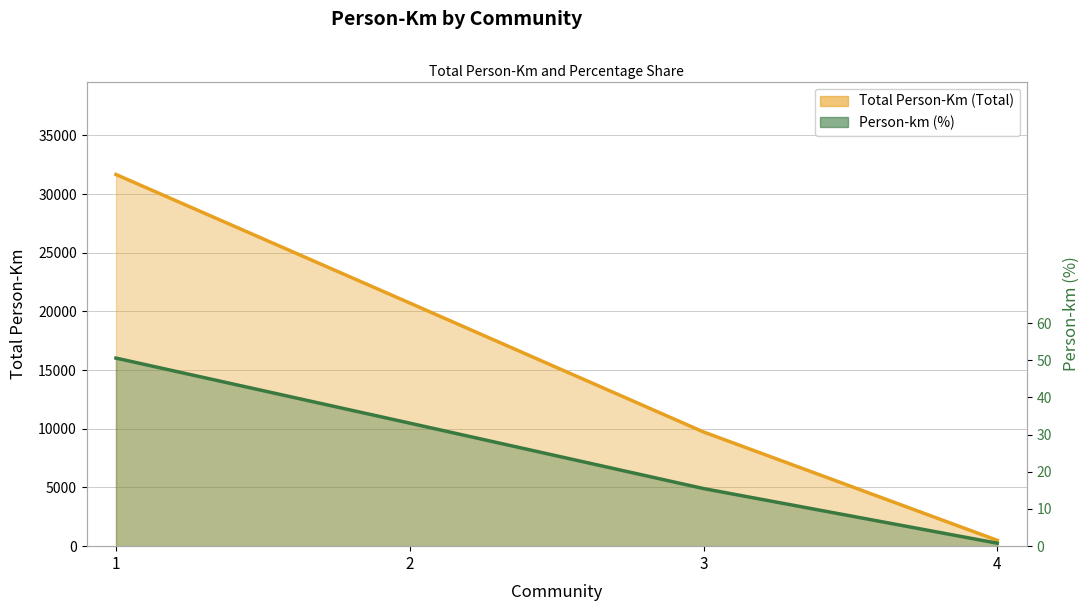

True or false: Total Person-Km (Total) has a value of 20722.0 at 2.

True